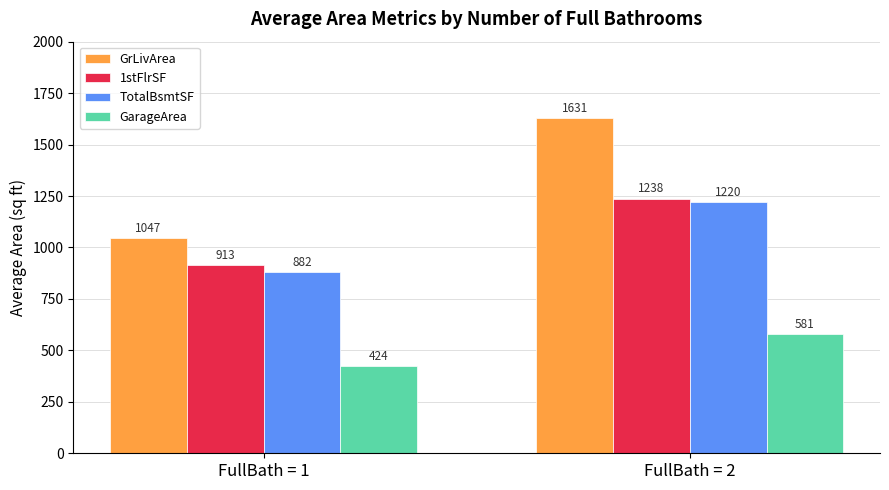

What is the total value across all series at FullBath = 2?

4669.7